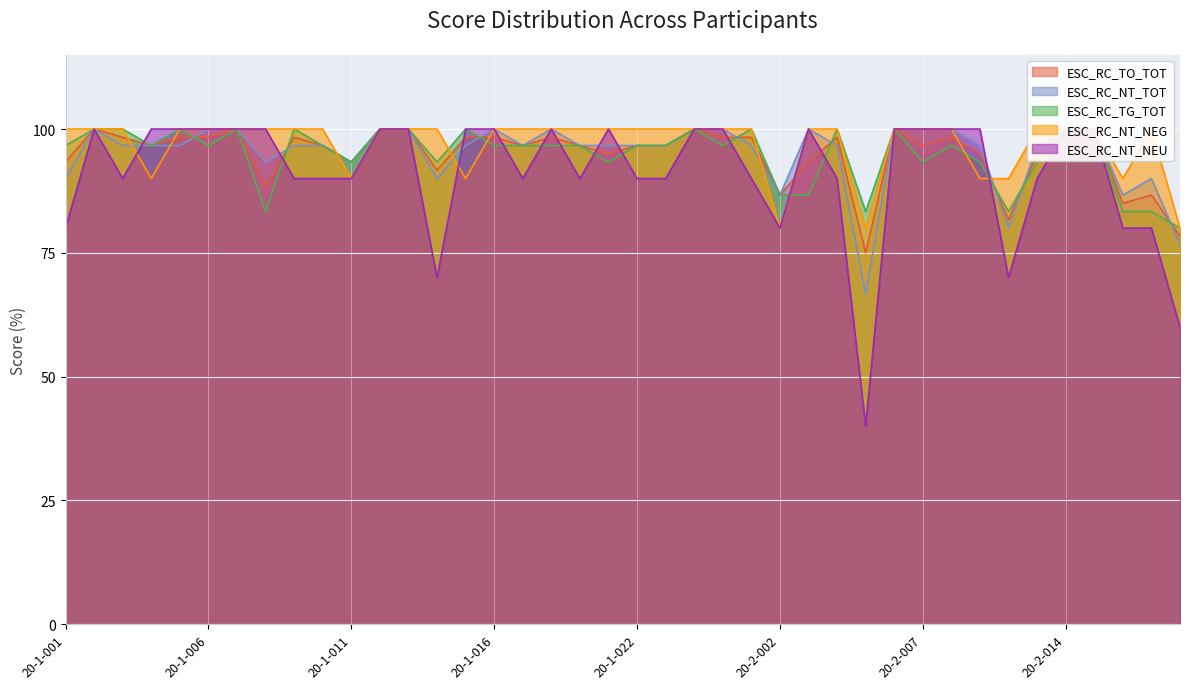

What is the difference between the second highest and second lowest values in the ESC_RC_NT_NEU series?

40.0